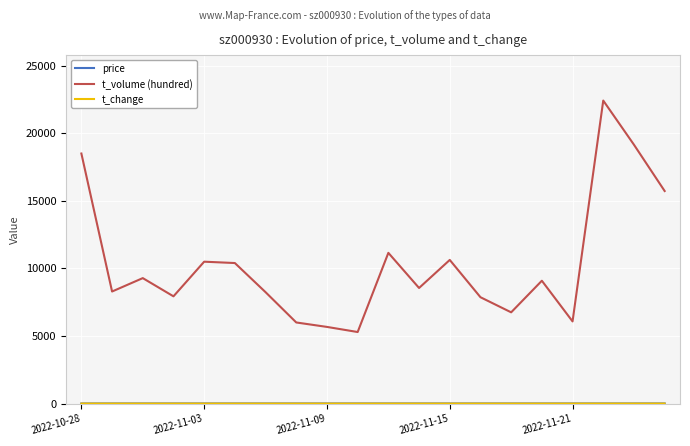

Which series has the widest spread of values?

t_volume (hundred)